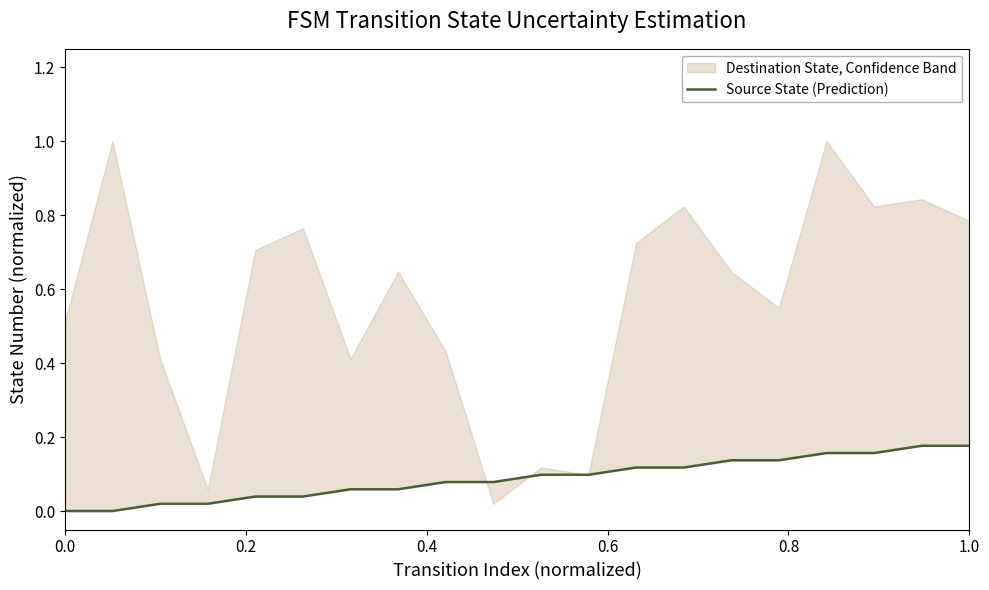

What is the value of the 7th point from the left?

0.1